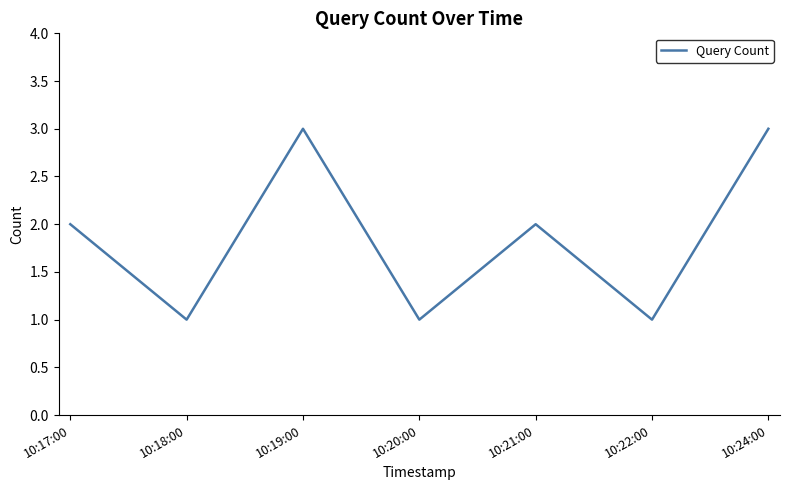

What is the sum of the values at 10:20:00 and 10:18:00?

2